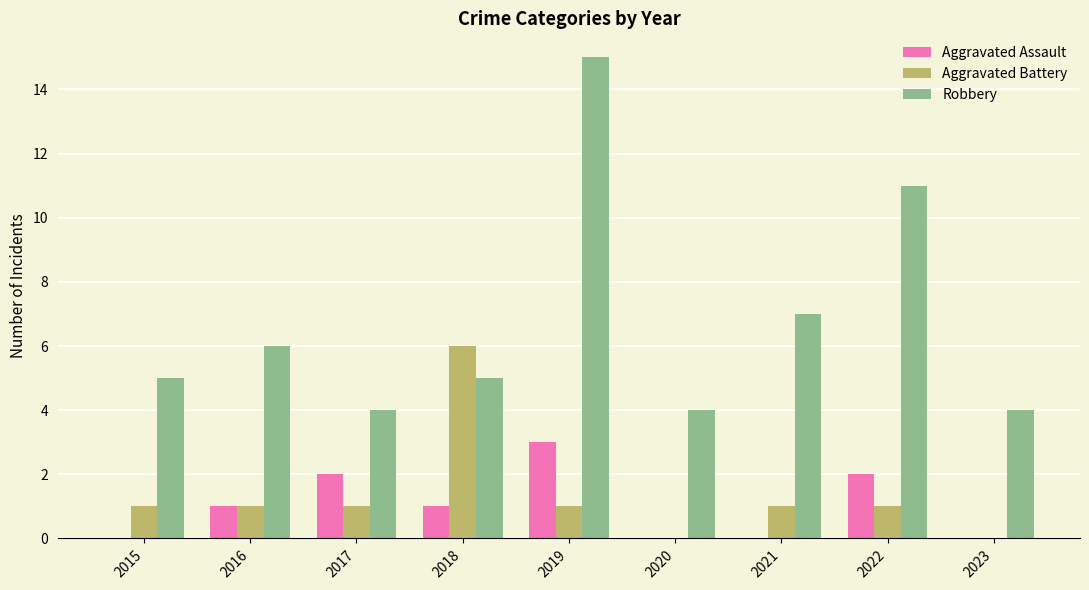

Count the number of data series in this chart.

3